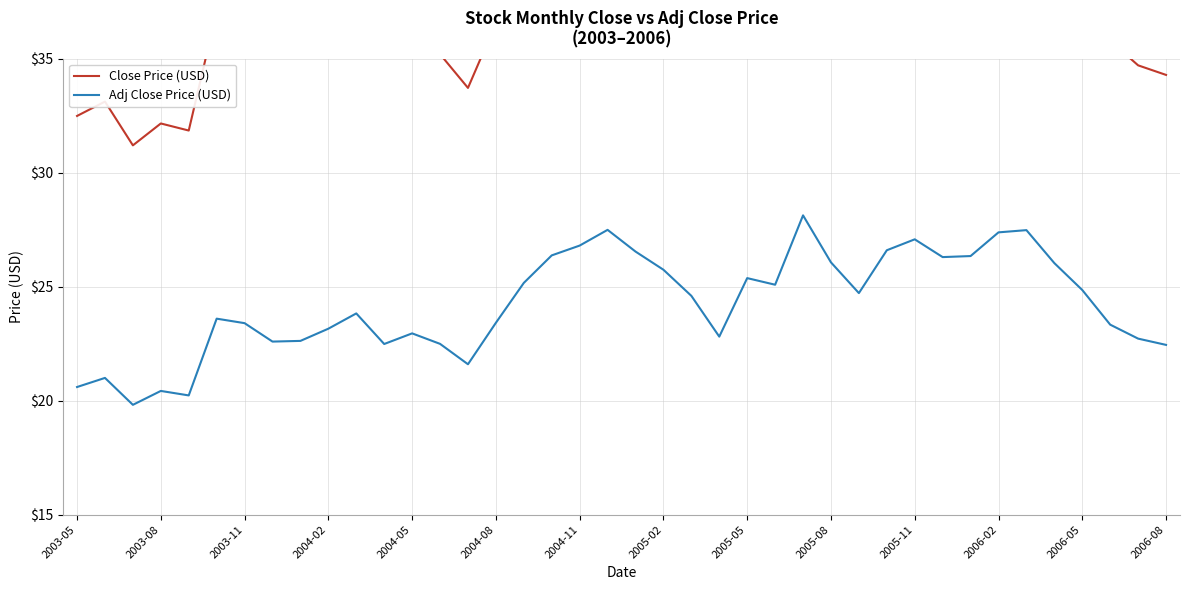

At which category is the sum across all series the highest?

26